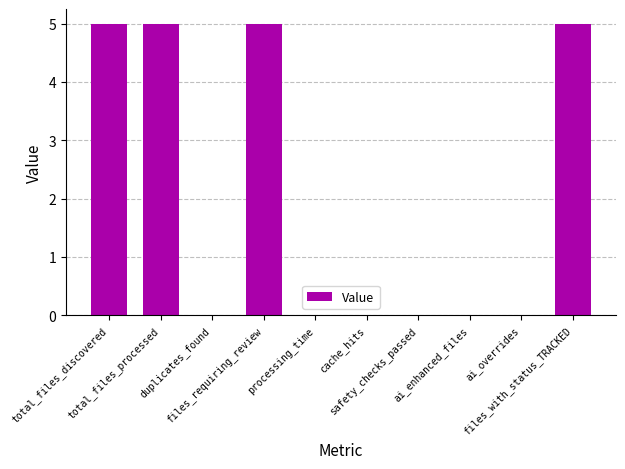

The value at cache_hits is 1.9. True or false?

False